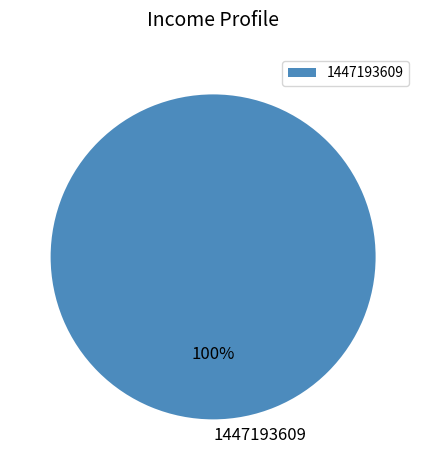

Count the number of slices in the pie.

1